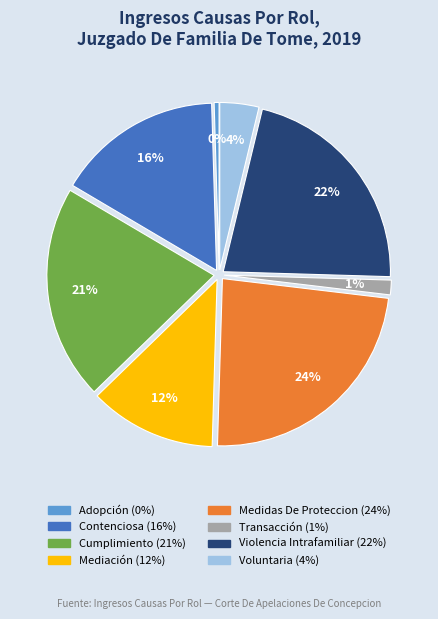

To the nearest percent, what is the combined percentage of Cumplimiento and Contenciosa?

37%